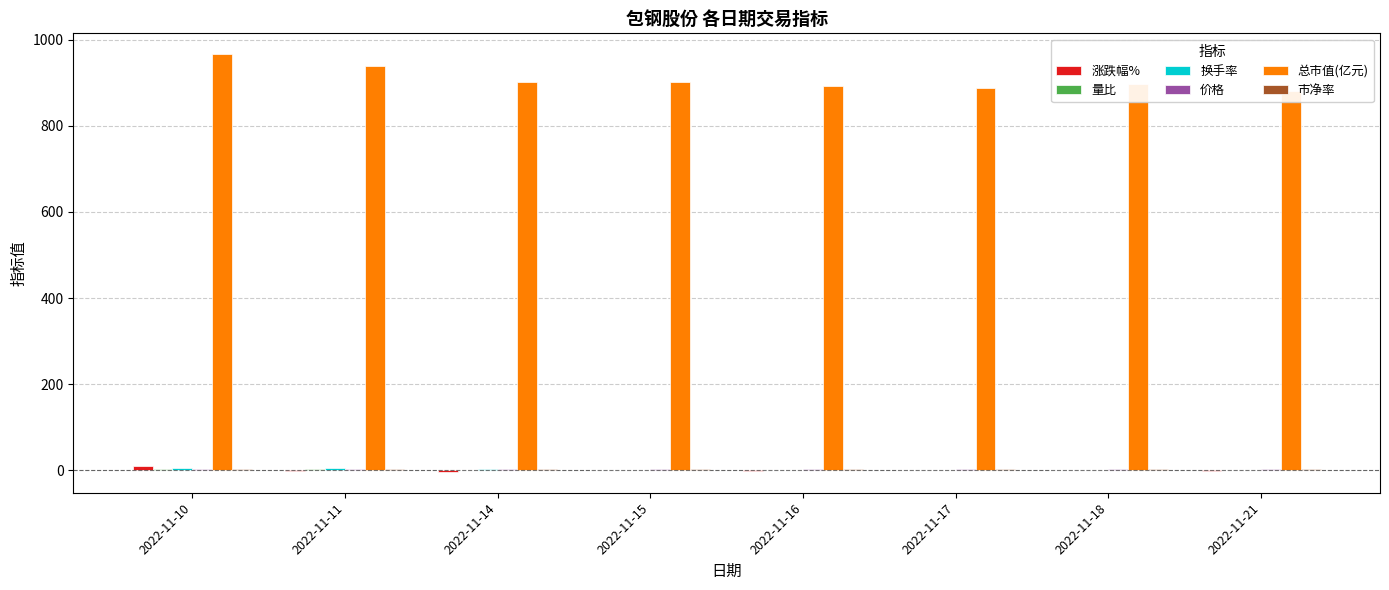

Which category has the highest value in the 量比 series?

2022-11-10